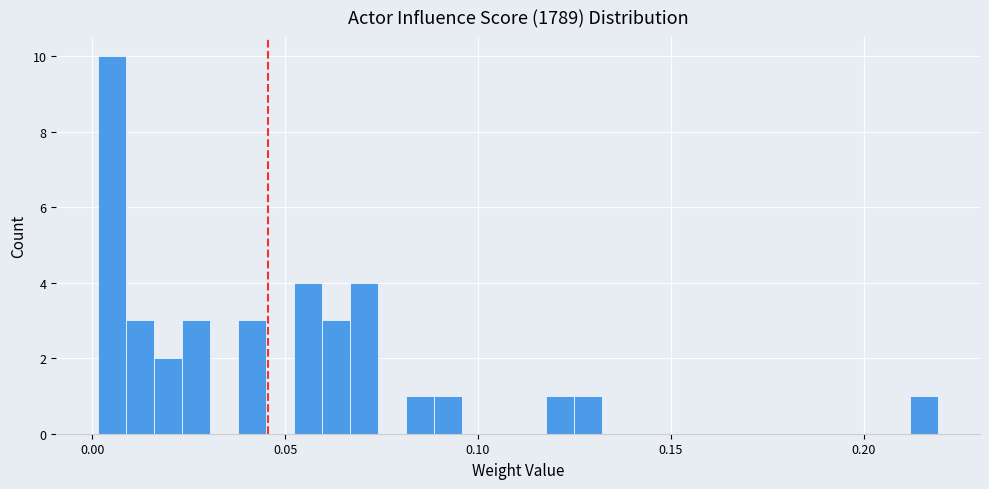

Read against the x-axis, roughly where is the centre of the tallest bar?

0.005